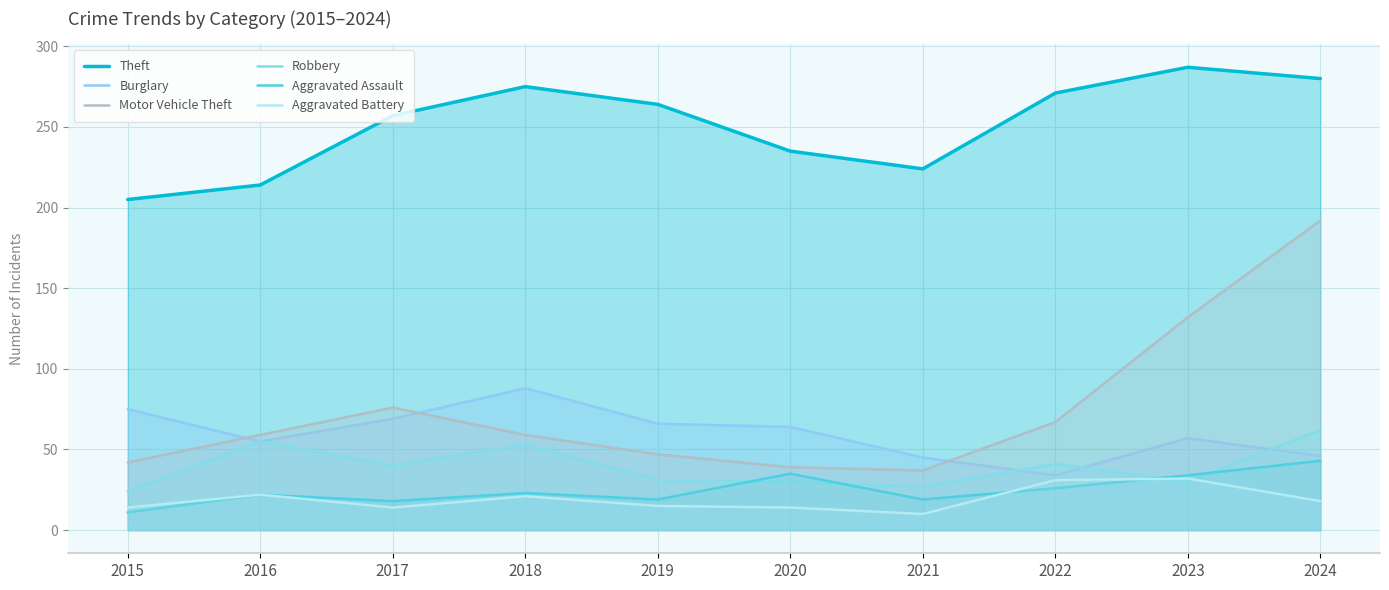

Count the number of categories in the chart.

10